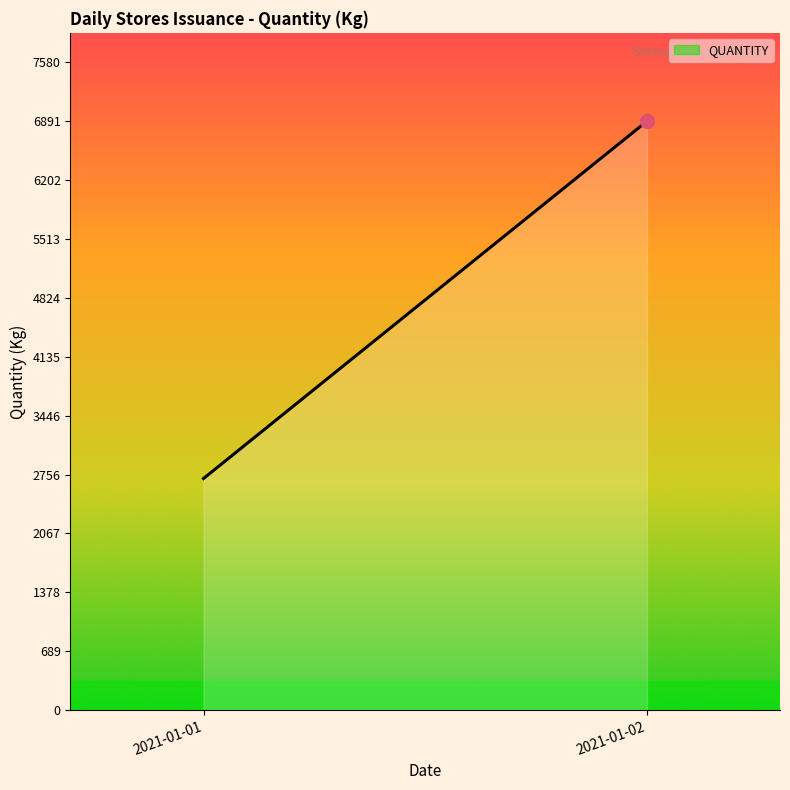

List the labels in order of value, largest first.

2021-01-02, 2021-01-01